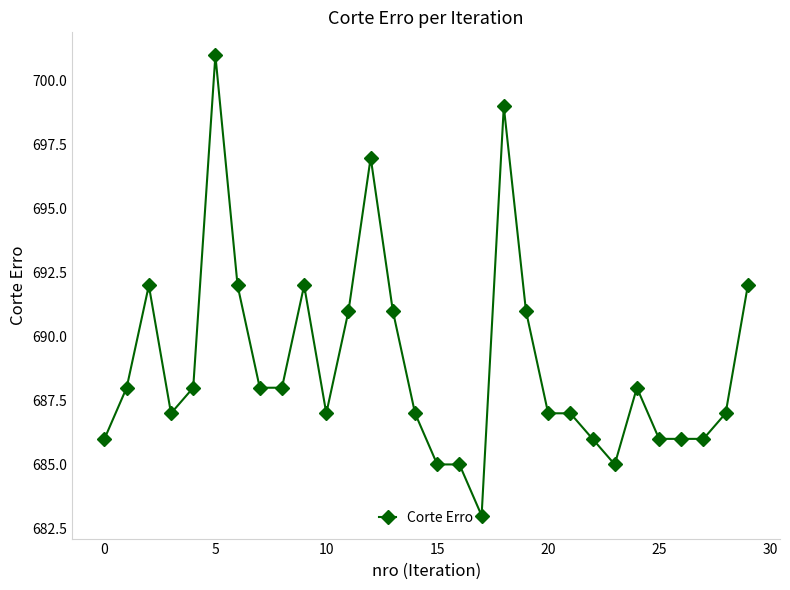

How many values are below 688?

15